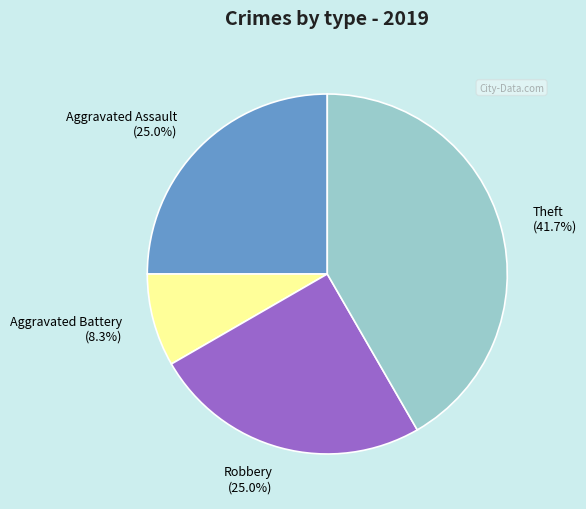

To the nearest percent, what is the average slice percentage?

25%